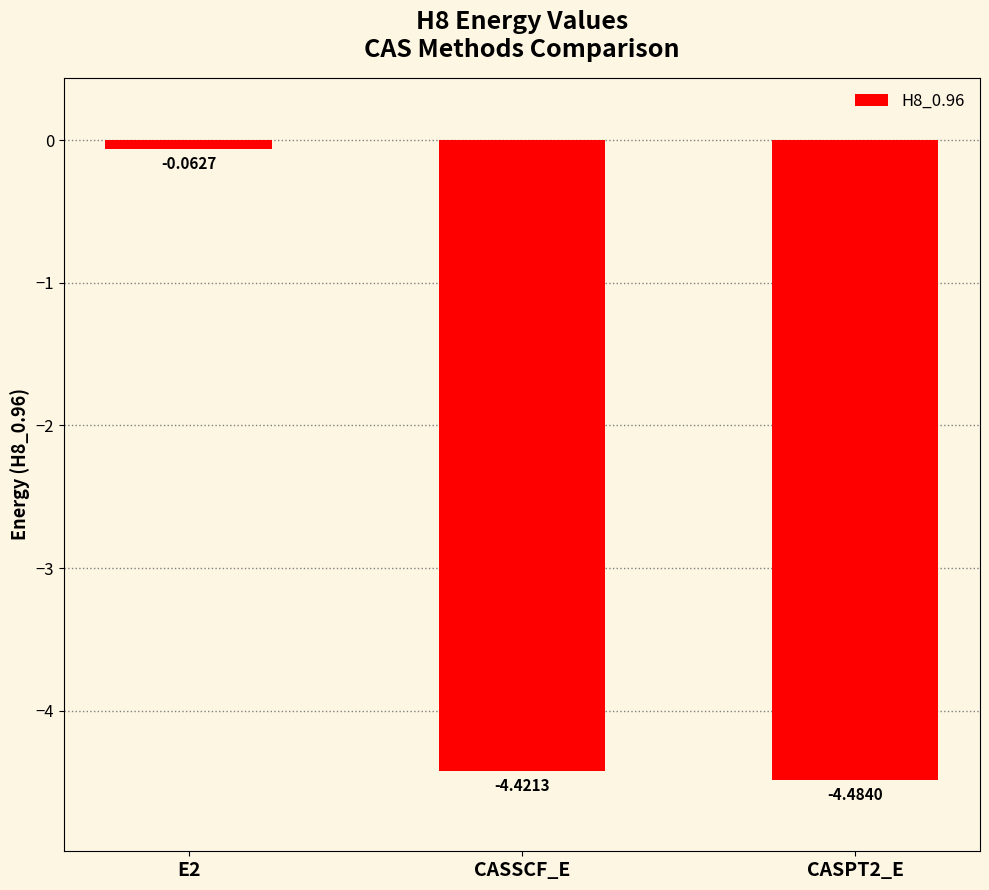

The chart shows a value of -2.0 at CASPT2_E. True or false?

False